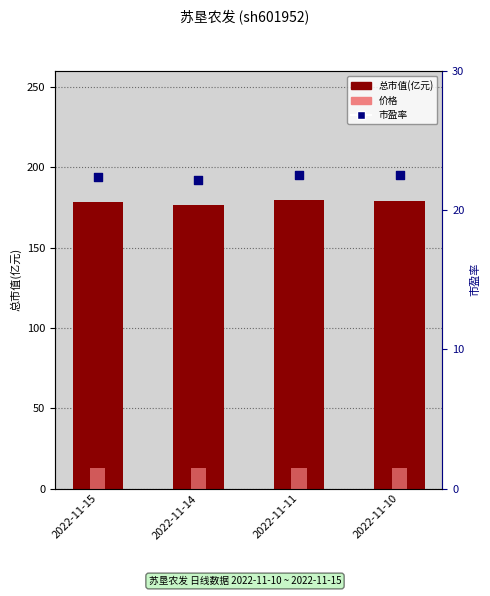

Which series contains the lowest Y value?

价格